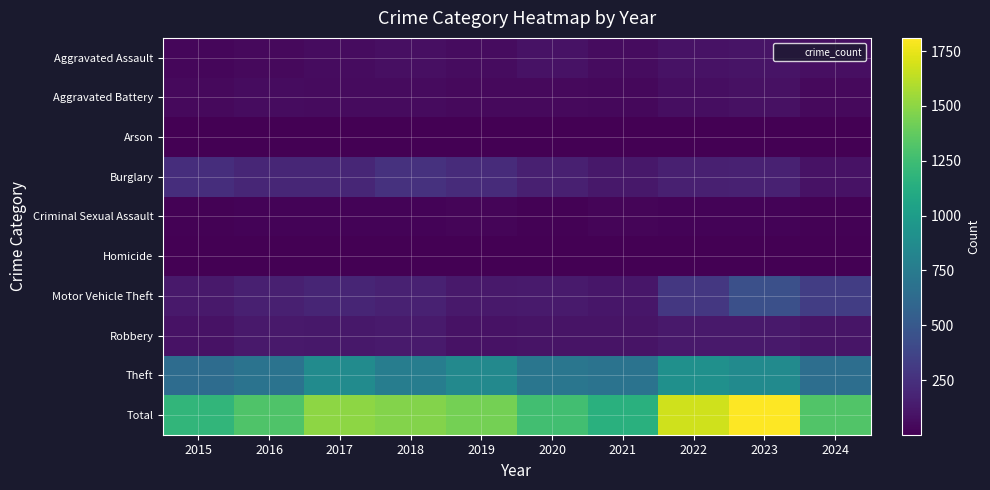

At which category is the sum across all series the highest?

2023